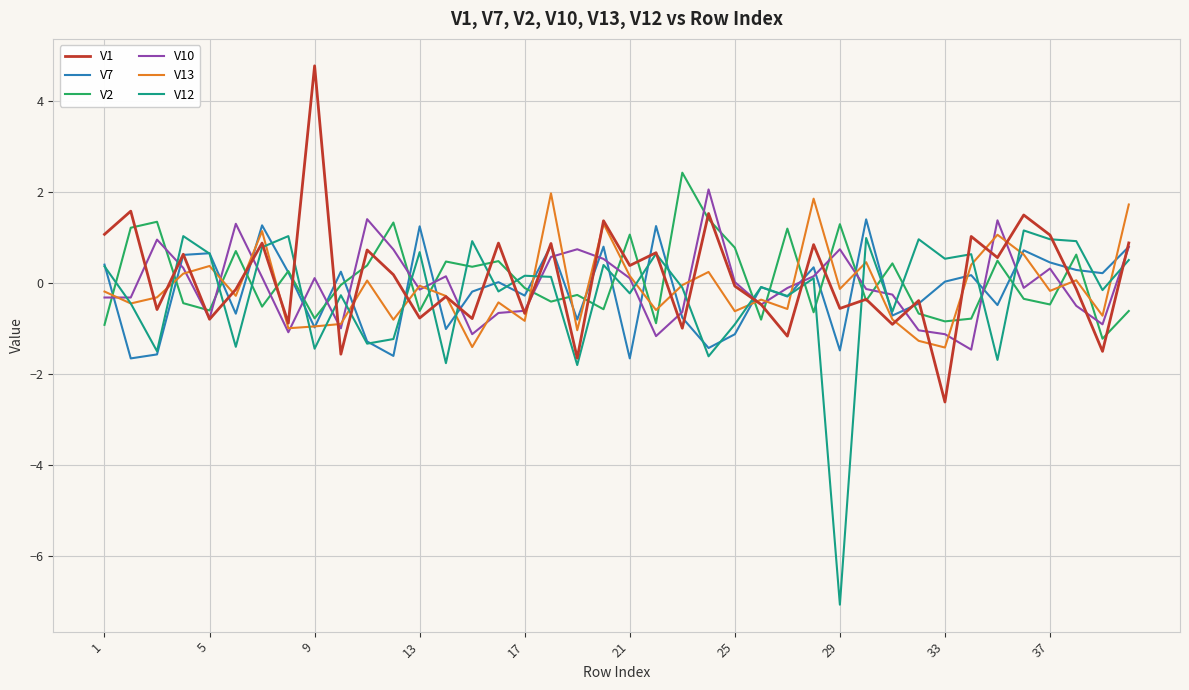

Which series has the largest range (max minus min)?

V12